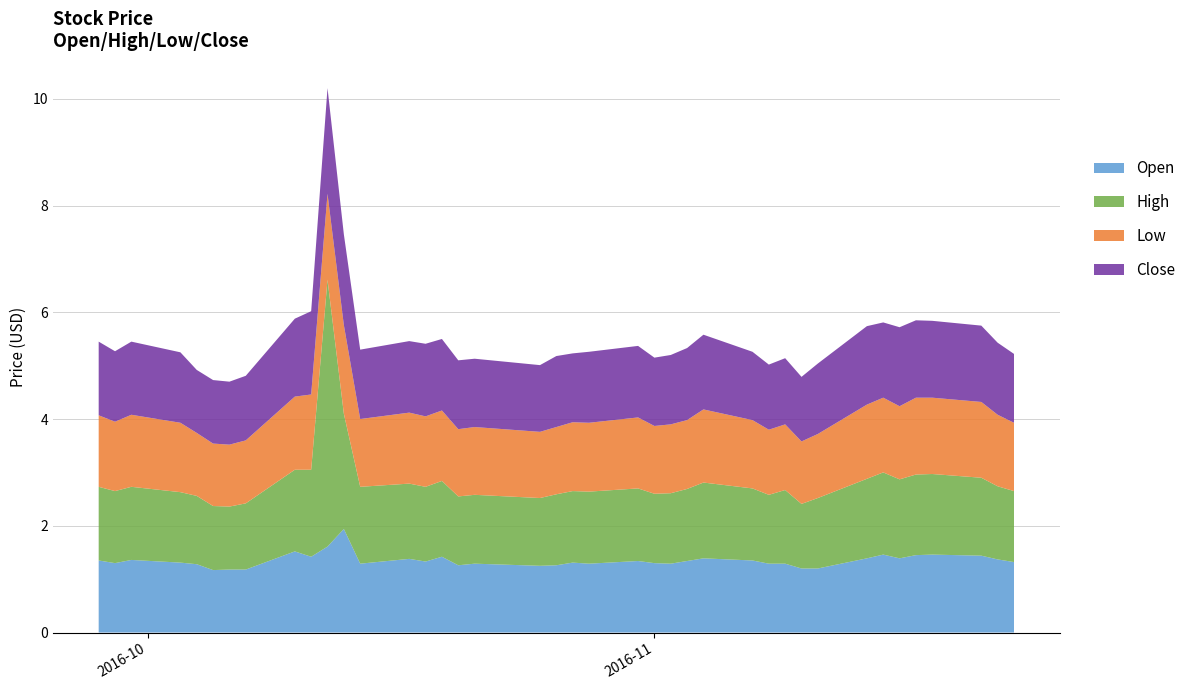

Reading right to left, what are all the values shown in this chart?

Open: 1.3	1.4	1.4	1.5	1.4	1.4	1.5	1.4	1.2	1.2	1.3	1.3	1.4	1.4	1.3	1.3	1.3	1.3	1.3	1.3	1.3	1.2	1.3	1.3	1.4	1.3	1.4	1.3	1.9	1.6	1.4	1.5	1.2	1.2	1.2	1.3	1.3	1.4	1.3	1.4
High: 1.3	1.4	1.5	1.5	1.5	1.5	1.5	1.5	1.3	1.2	1.4	1.3	1.4	1.4	1.4	1.3	1.3	1.4	1.4	1.3	1.3	1.3	1.3	1.3	1.4	1.4	1.4	1.4	2.2	5.0	1.6	1.5	1.2	1.2	1.2	1.3	1.3	1.4	1.4	1.4
Low: 1.3	1.3	1.4	1.4	1.4	1.4	1.4	1.4	1.2	1.2	1.2	1.2	1.3	1.4	1.3	1.3	1.3	1.3	1.3	1.3	1.3	1.2	1.3	1.3	1.3	1.3	1.3	1.3	1.7	1.6	1.4	1.4	1.2	1.2	1.2	1.2	1.3	1.4	1.3	1.3
Close: 1.3	1.4	1.4	1.4	1.4	1.5	1.4	1.5	1.3	1.2	1.2	1.2	1.3	1.4	1.4	1.3	1.3	1.3	1.3	1.3	1.3	1.2	1.3	1.3	1.3	1.4	1.3	1.3	1.7	2.0	1.6	1.5	1.2	1.2	1.2	1.2	1.3	1.4	1.3	1.4